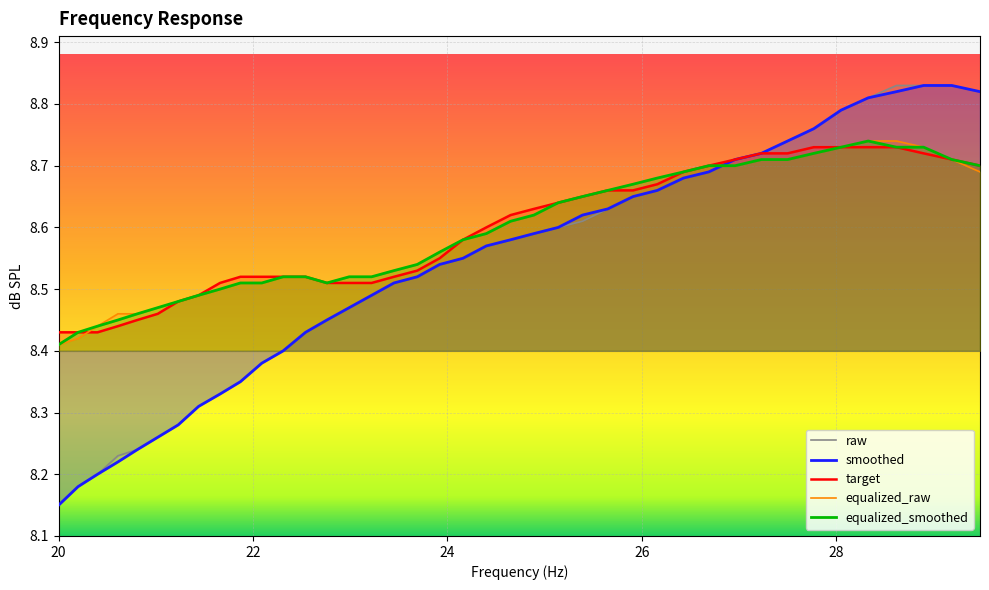

True or false: equalized_raw and raw cross at least once.

True